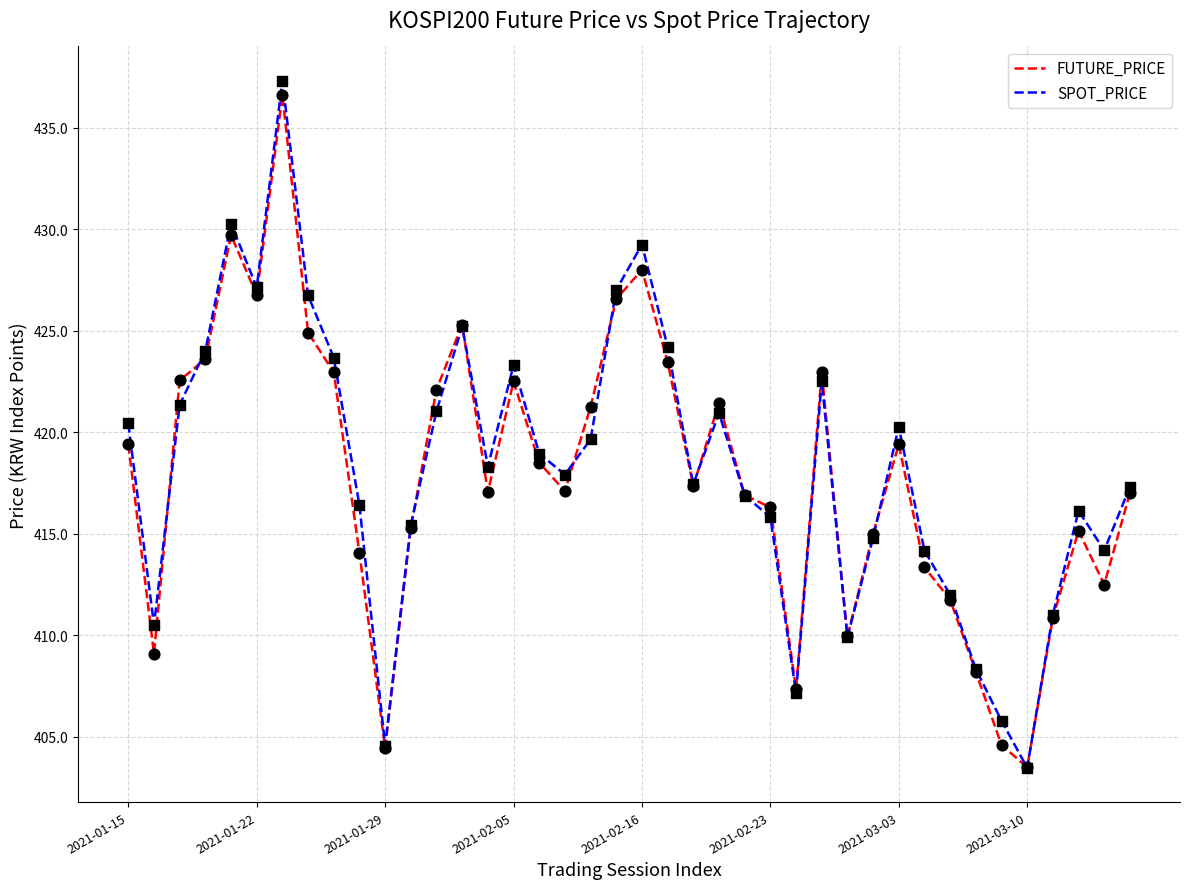

Which series has the largest total across all categories?

SPOT_PRICE